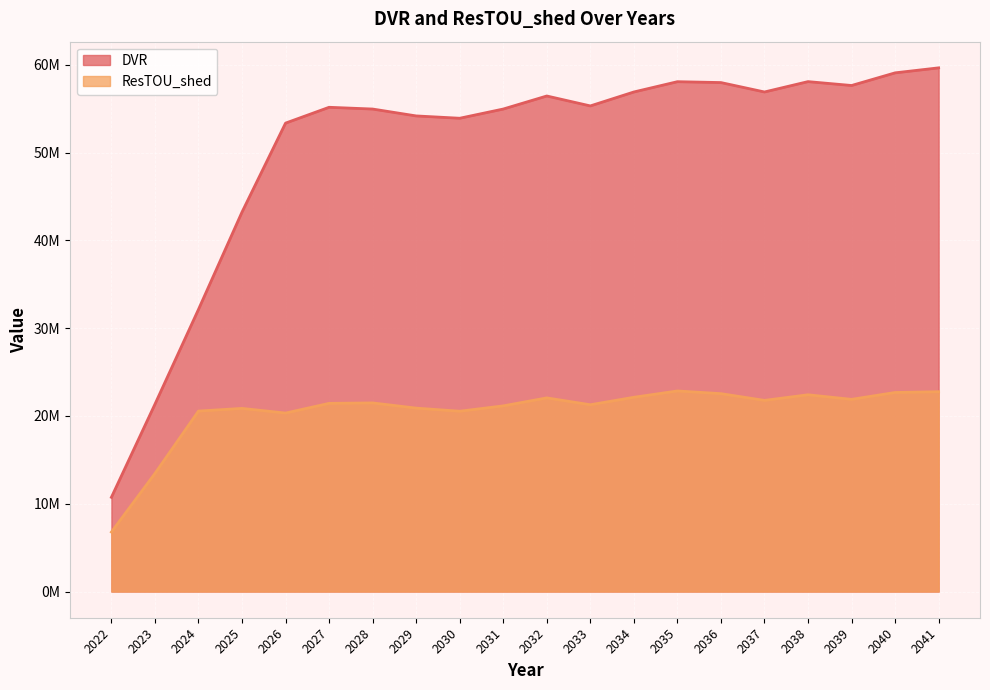

What are all the series names shown in the legend?

DVR, ResTOU_shed